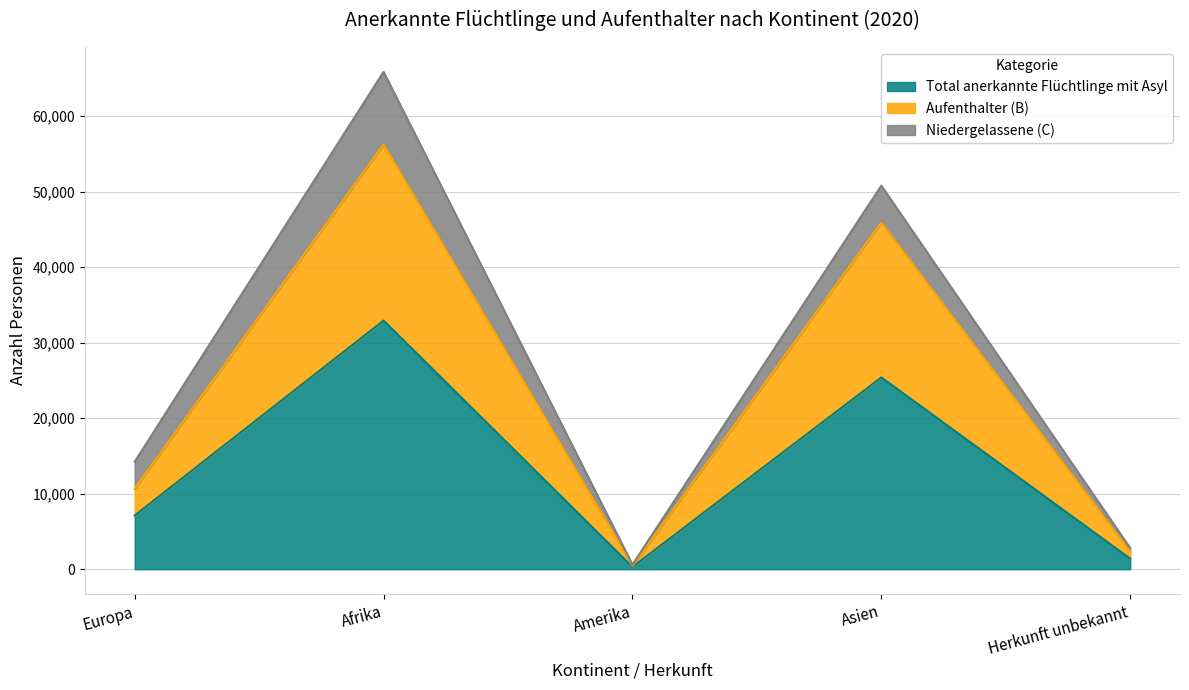

At which category does Total anerkannte Flüchtlinge mit Asyl reach its first local valley?

Amerika